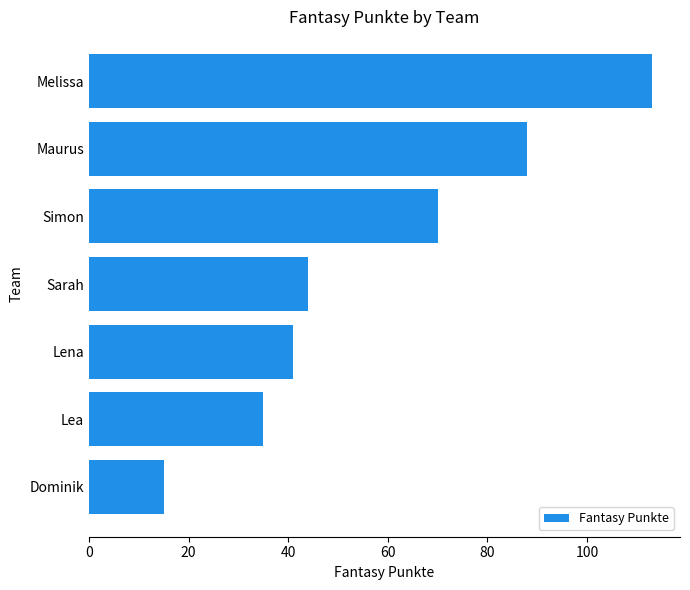

Approximately how many times larger is the value at Melissa compared to Sarah?

2.6